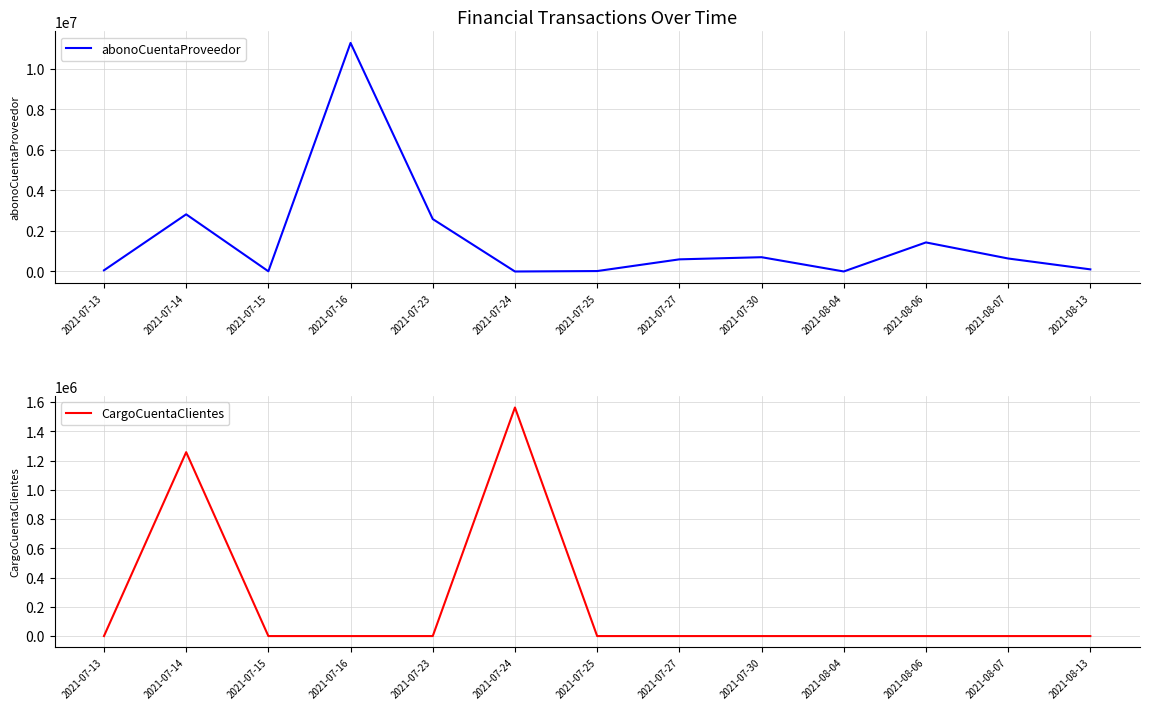

Does the chart display data point markers on the line(s)?

No